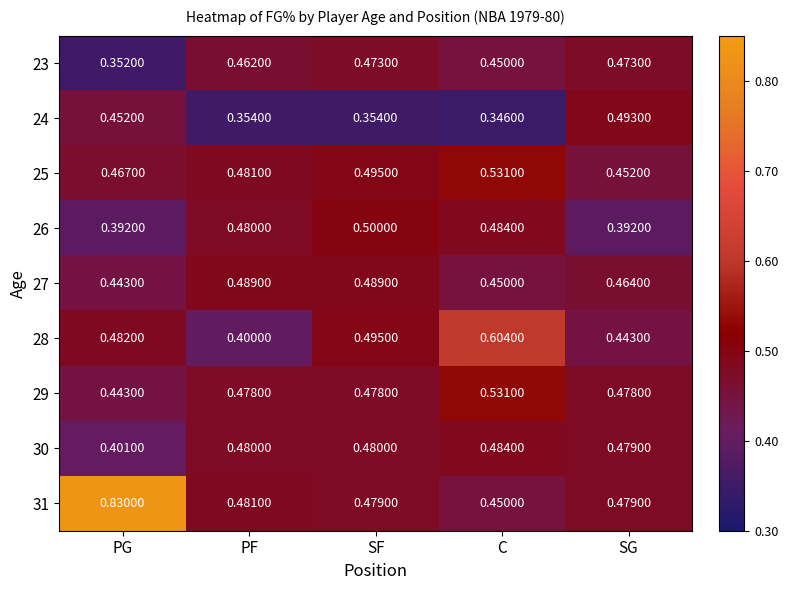

At which category is the sum across all series the highest?

C